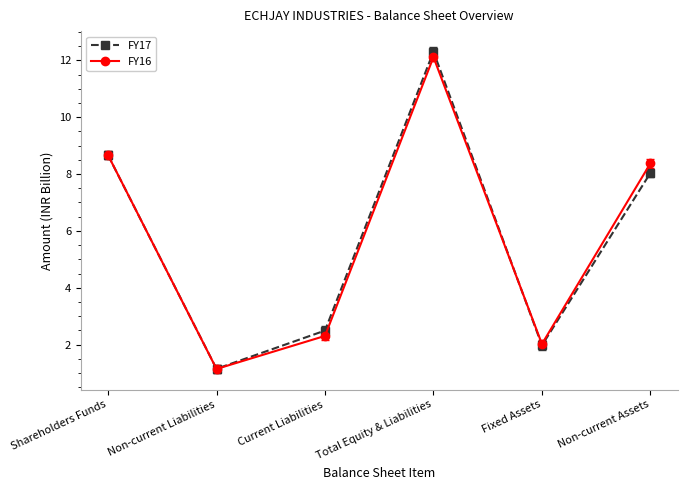

Which series changed the most between Shareholders Funds and Fixed Assets?

FY17